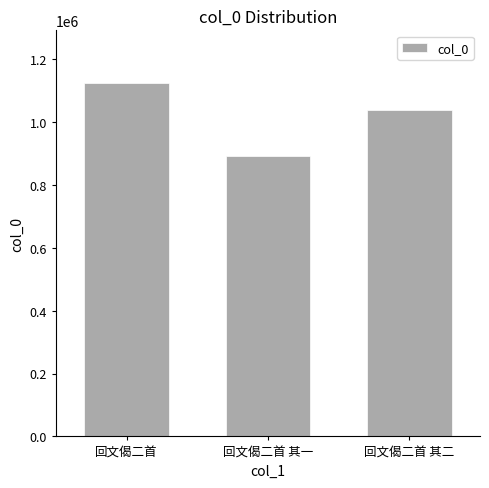

Approximately how many times larger is the value at 回文偈二首 其一 compared to 回文偈二首?

0.8